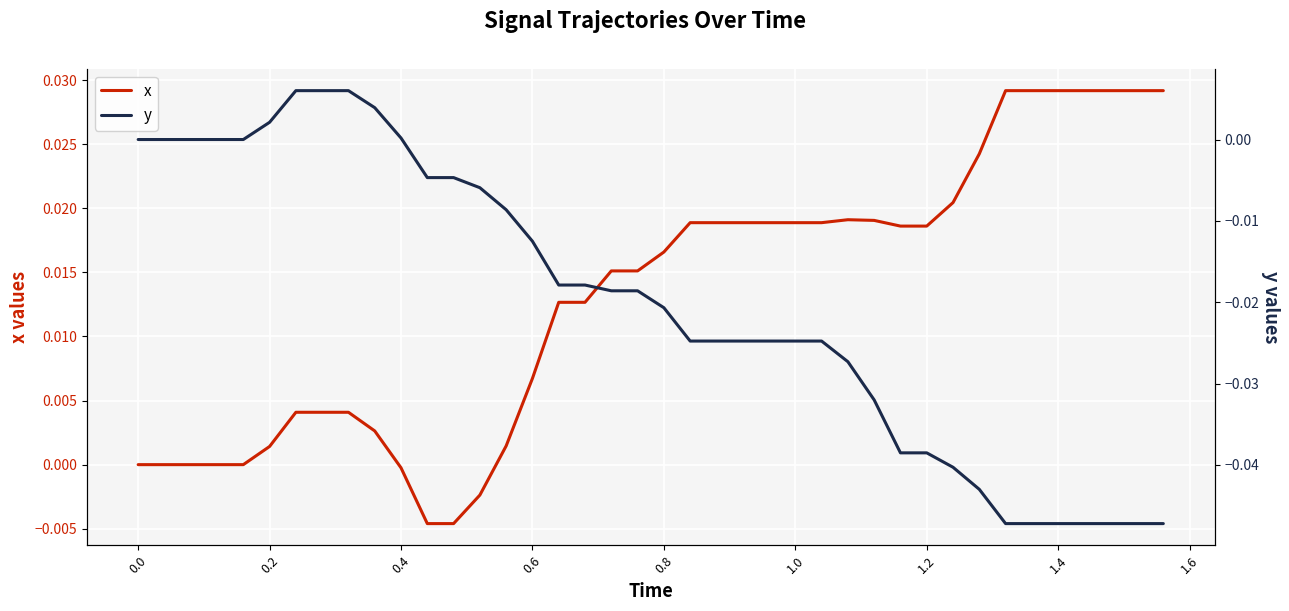

True or false: y has a value of -0.0 at 0.0.

False